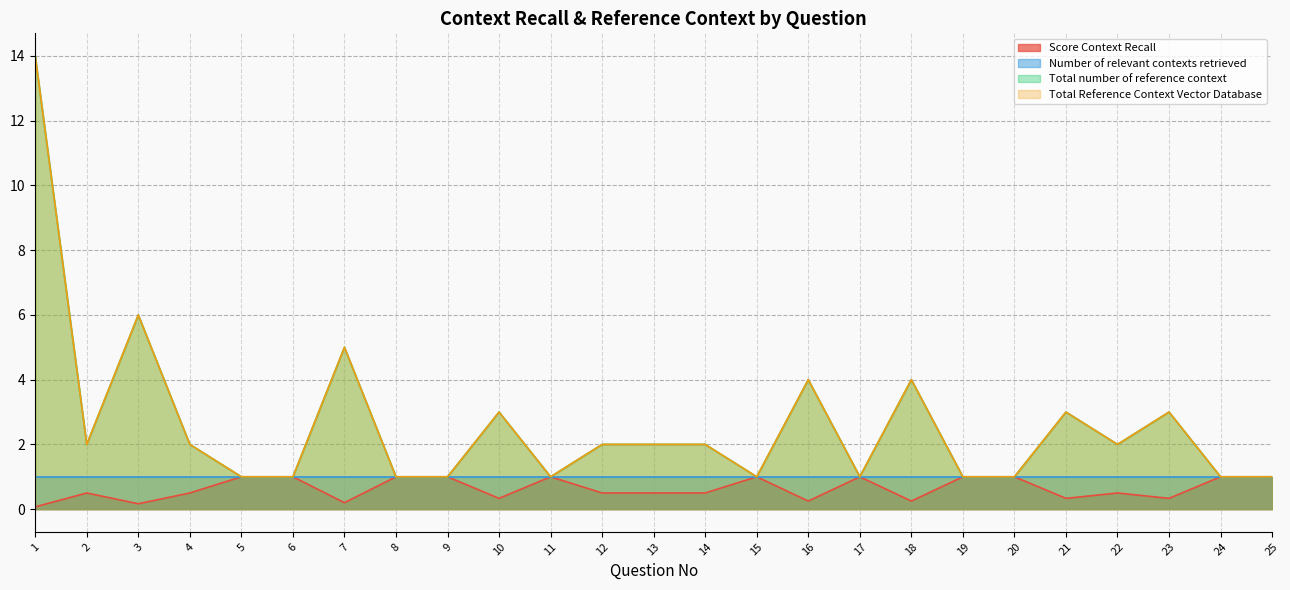

What is the value of the Score Context Recall point at the 18th from the left?

0.2